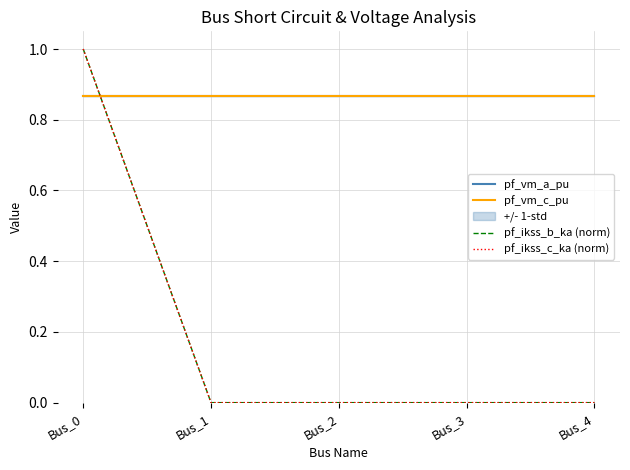

At Bus_2, list the series in order from largest to smallest.

pf_vm_c_pu, pf_vm_a_pu, pf_ikss_b_ka (norm), pf_ikss_c_ka (norm)